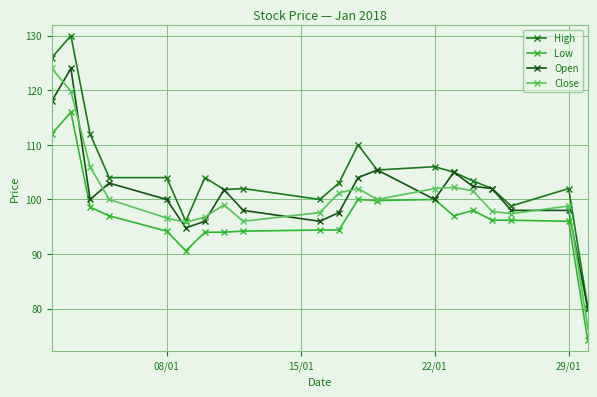

What is the average value of the Close series?

100.6